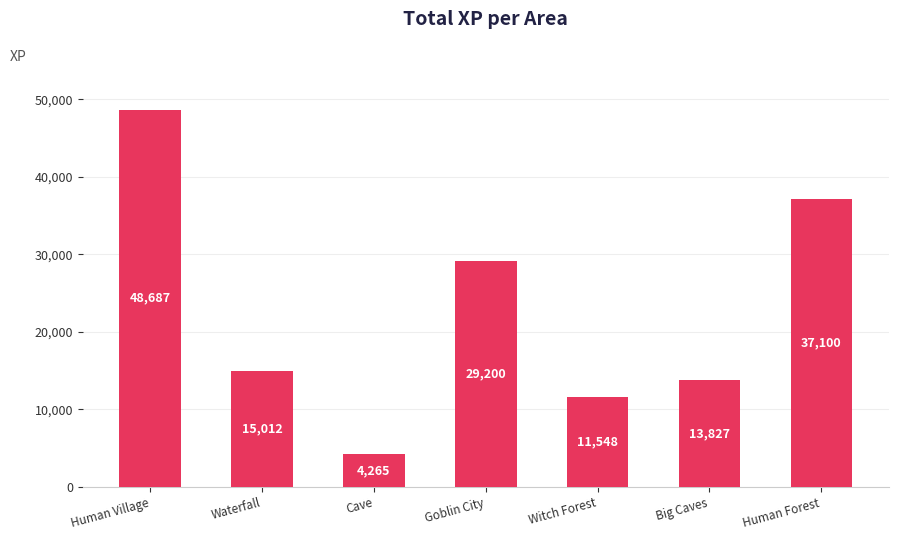

What is the sum of the values at Big Caves and Waterfall?

28839